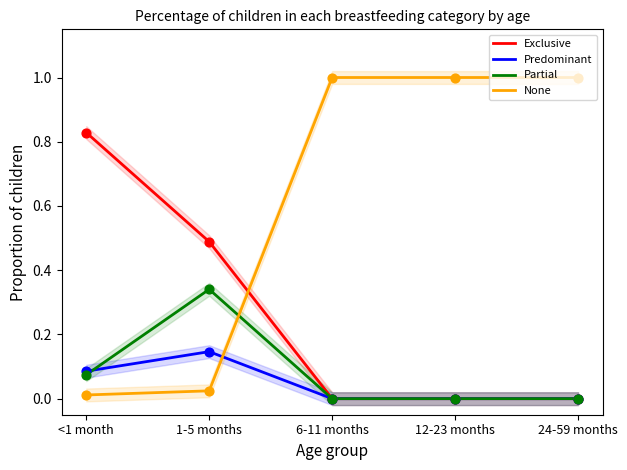

Which series contains the lowest Y value?

Exclusive